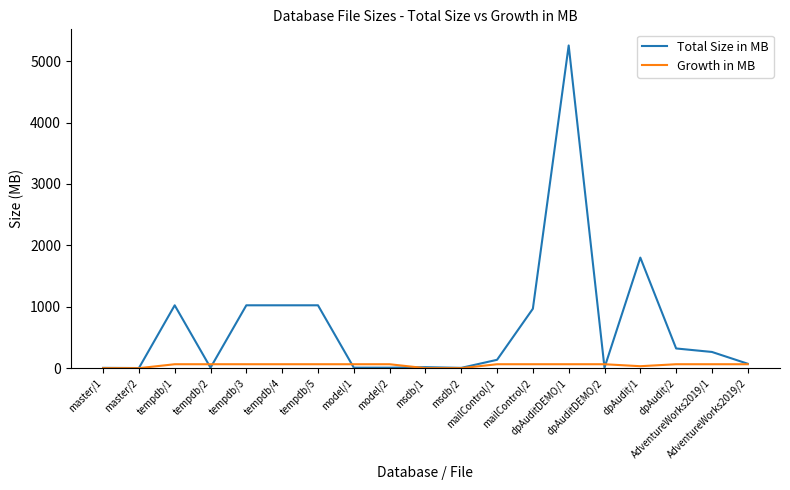

Which series has the largest range (max minus min)?

Total Size in MB